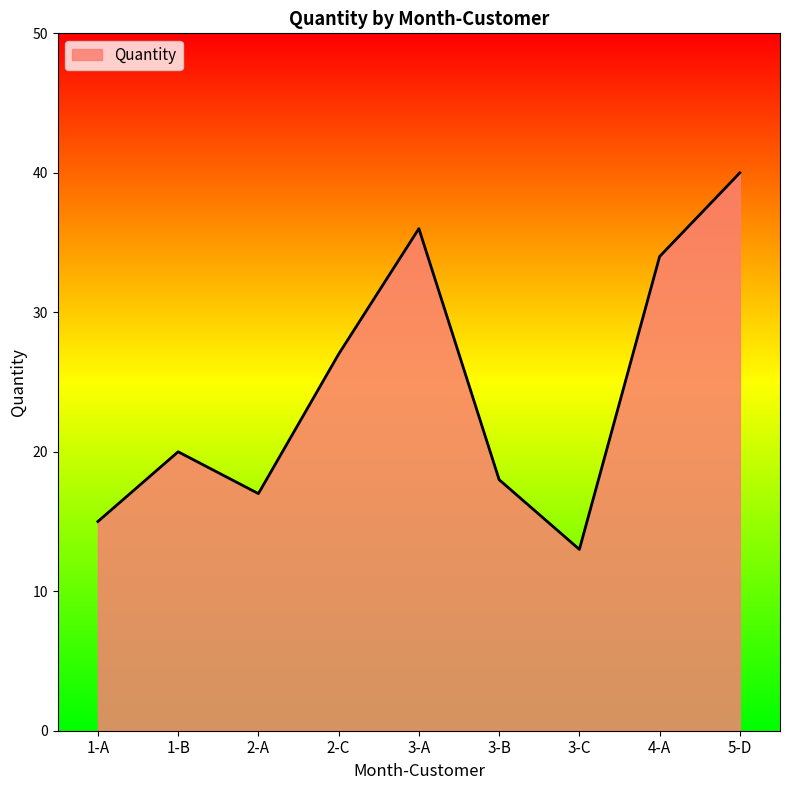

What is the sum of the values at 2-A and 4-A?

51